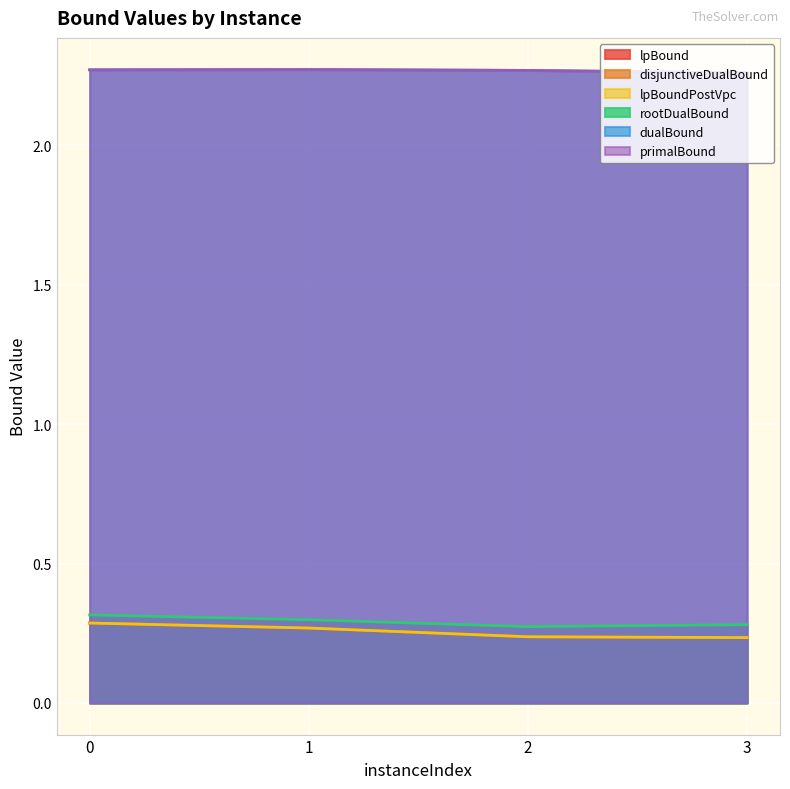

What are all the series names shown in the legend?

lpBound, disjunctiveDualBound, lpBoundPostVpc, rootDualBound, dualBound, primalBound